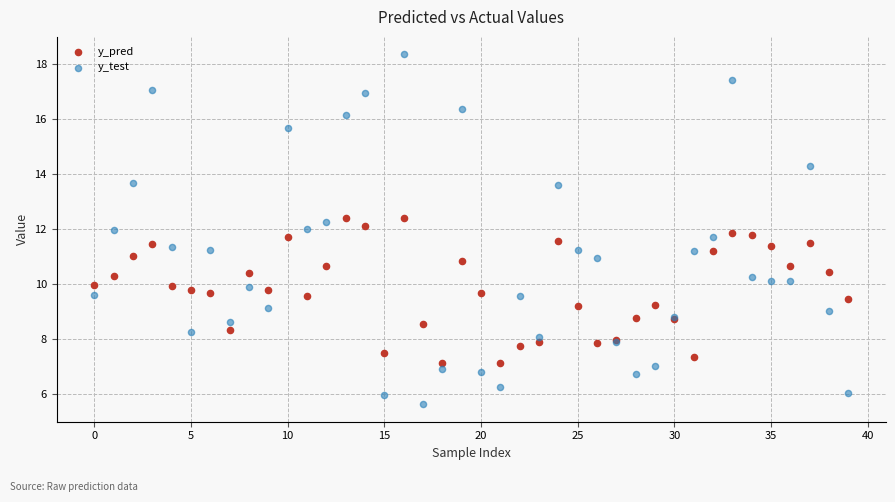

Which series reaches the maximum Y coordinate?

y_test